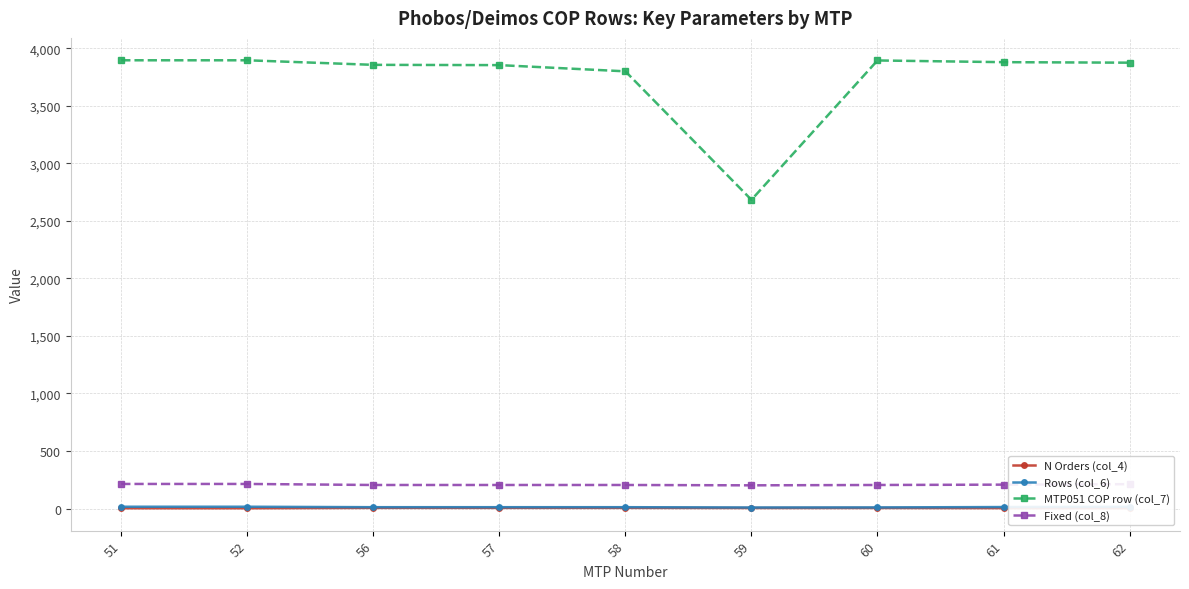

Is the value of Fixed (col_8) at 56 greater than the value of Rows (col_6) at 57?

Yes